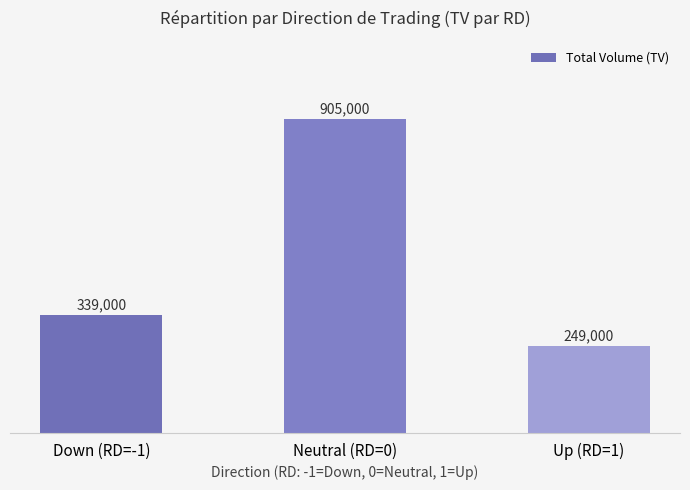

Reading left to right, what are all the values shown in this chart?

Down (RD=-1)=339000	Neutral (RD=0)=905000	Up (RD=1)=249000